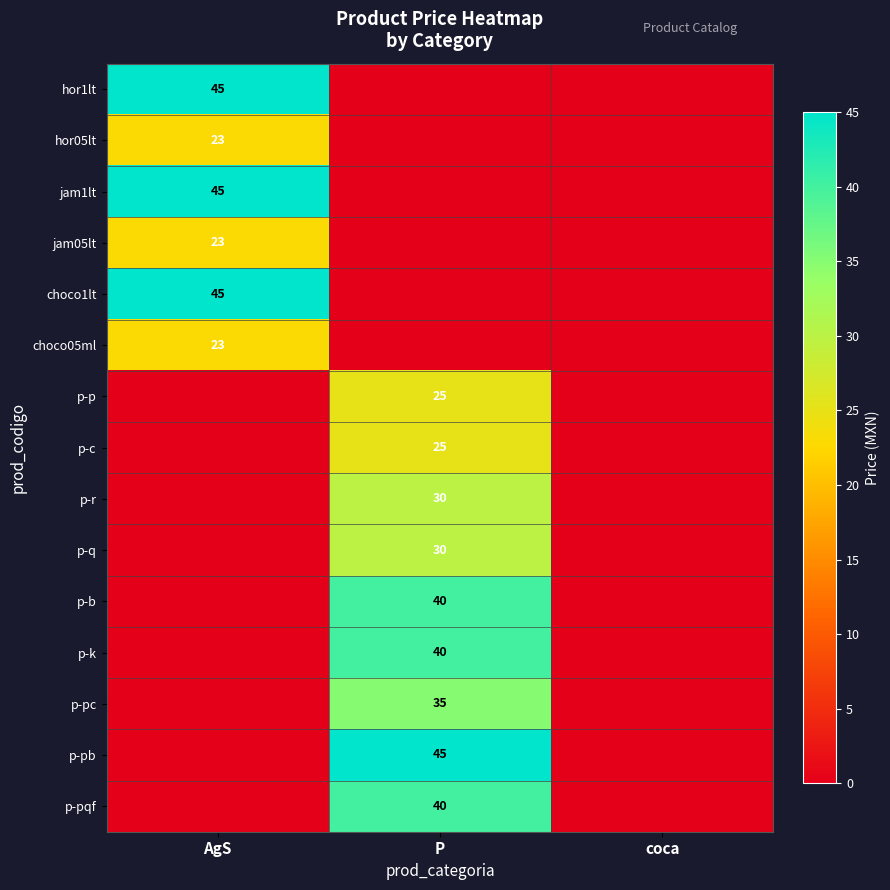

The p-r series shows 30 at P. True or false?

True